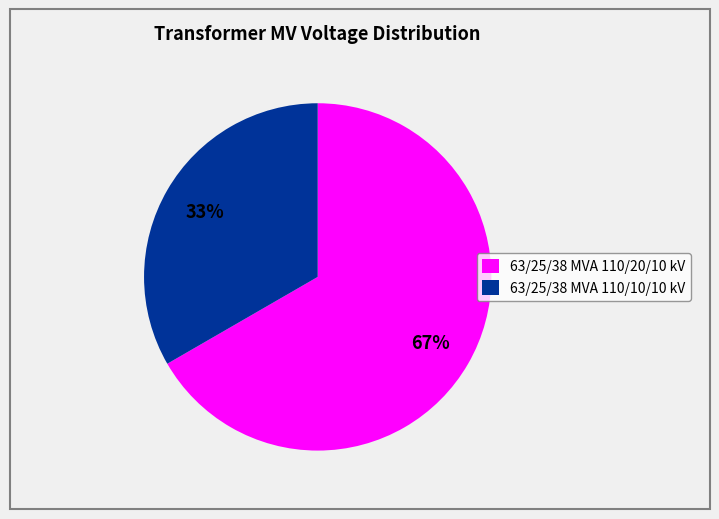

Is the sum of 63/25/38 MVA 110/20/10 kV and 63/25/38 MVA 110/10/10 kV greater than half?

Yes